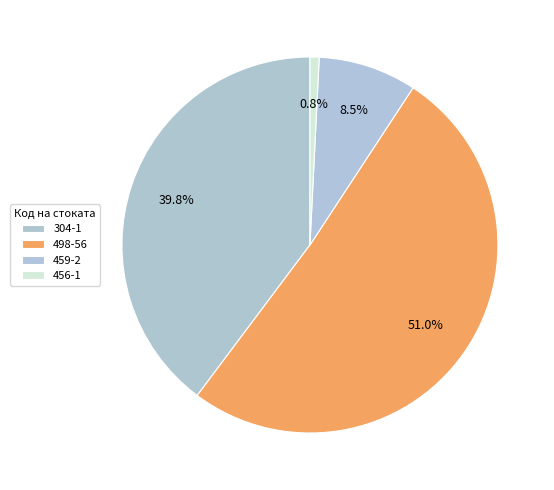

Approximately how many times larger is the value at 498-56 compared to 304-1?

1.3